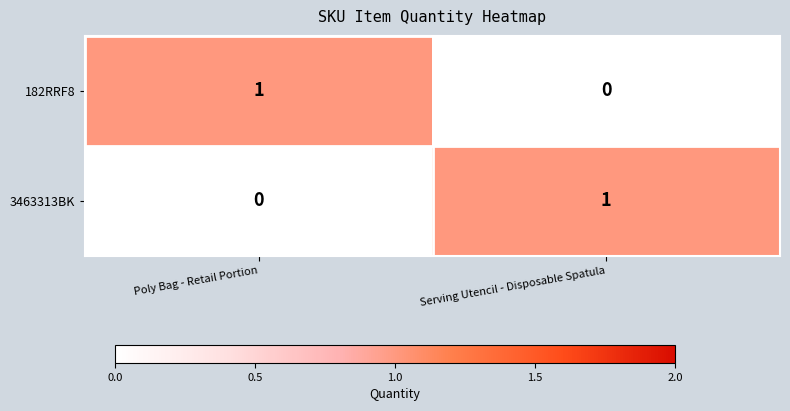

Is the value of 182RRF8 at Serving Utencil - Disposable Spatula greater than the value of 3463313BK at Serving Utencil - Disposable Spatula?

No